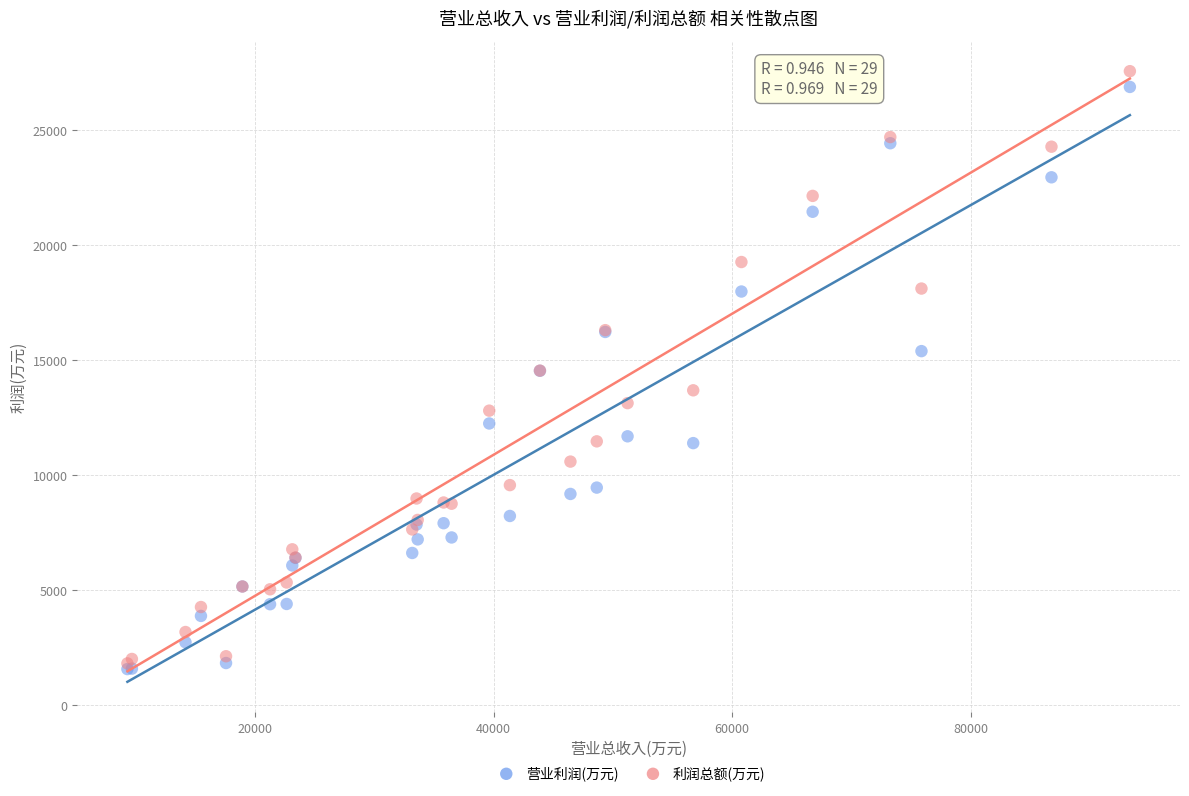

Which series has the largest Y range (max minus min)?

利润总额(万元)